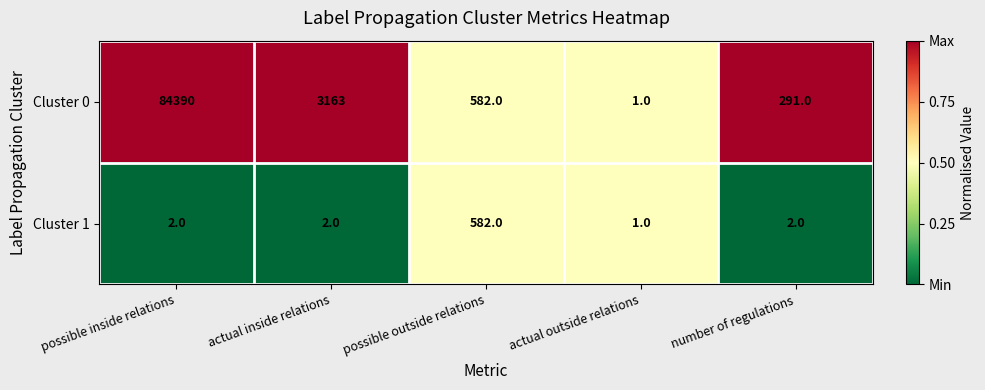

Reading left to right, transcribe all the data shown in this chart.

Cluster 0: possible inside relations=84390	actual inside relations=3163	possible outside relations=582	actual outside relations=1	number of regulations=291
Cluster 1: possible inside relations=2	actual inside relations=2	possible outside relations=582	actual outside relations=1	number of regulations=2